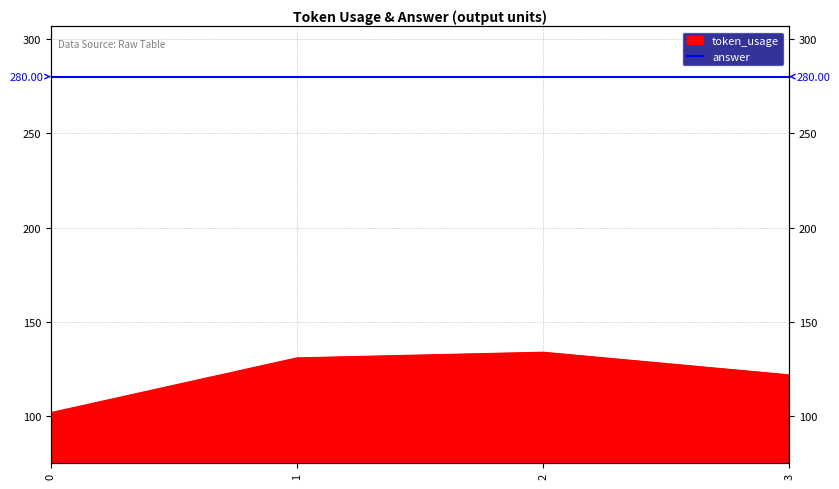

List the labels in order of value, largest first.

2, 1, 3, 0